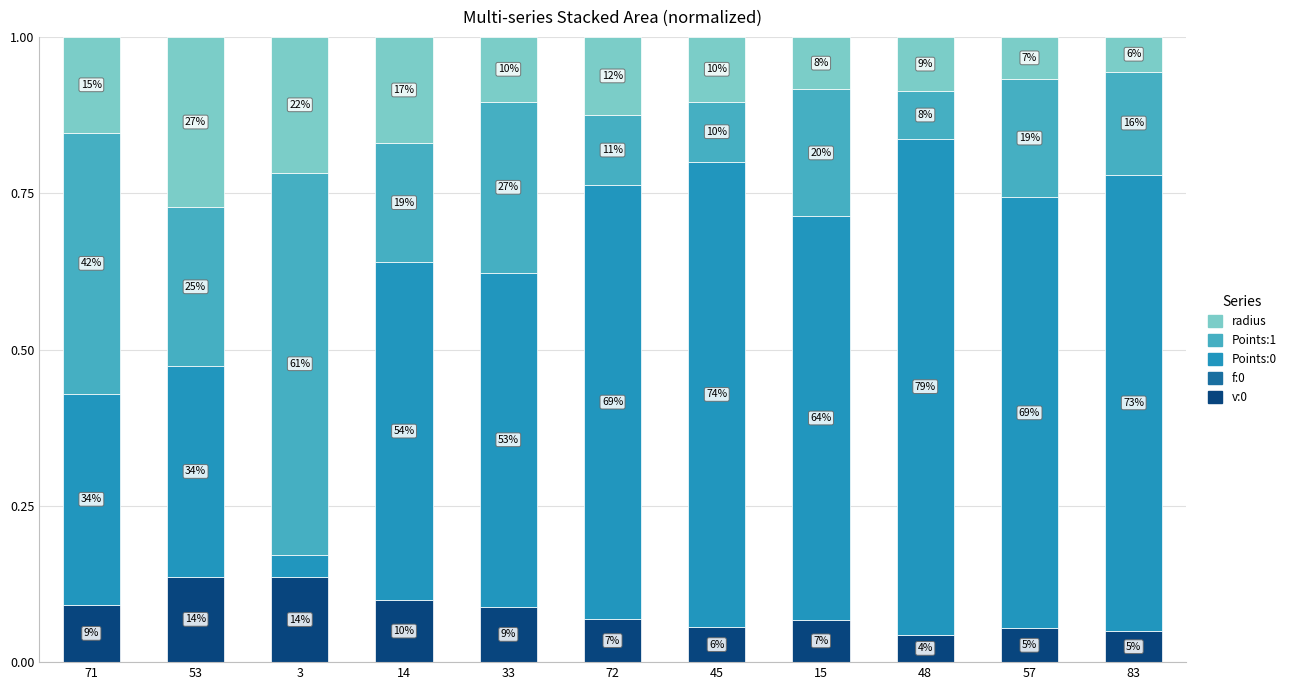

At how many categories does at least one series exceed 0?

11